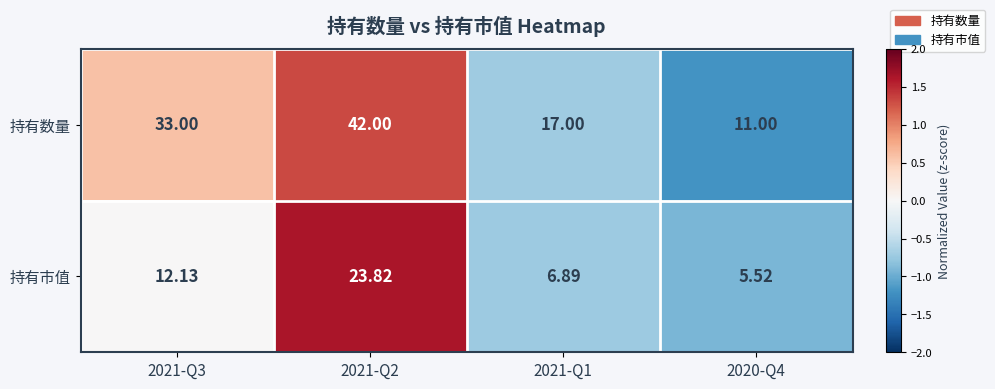

List the series in order of their overall mean, lowest first.

持有市值, 持有数量